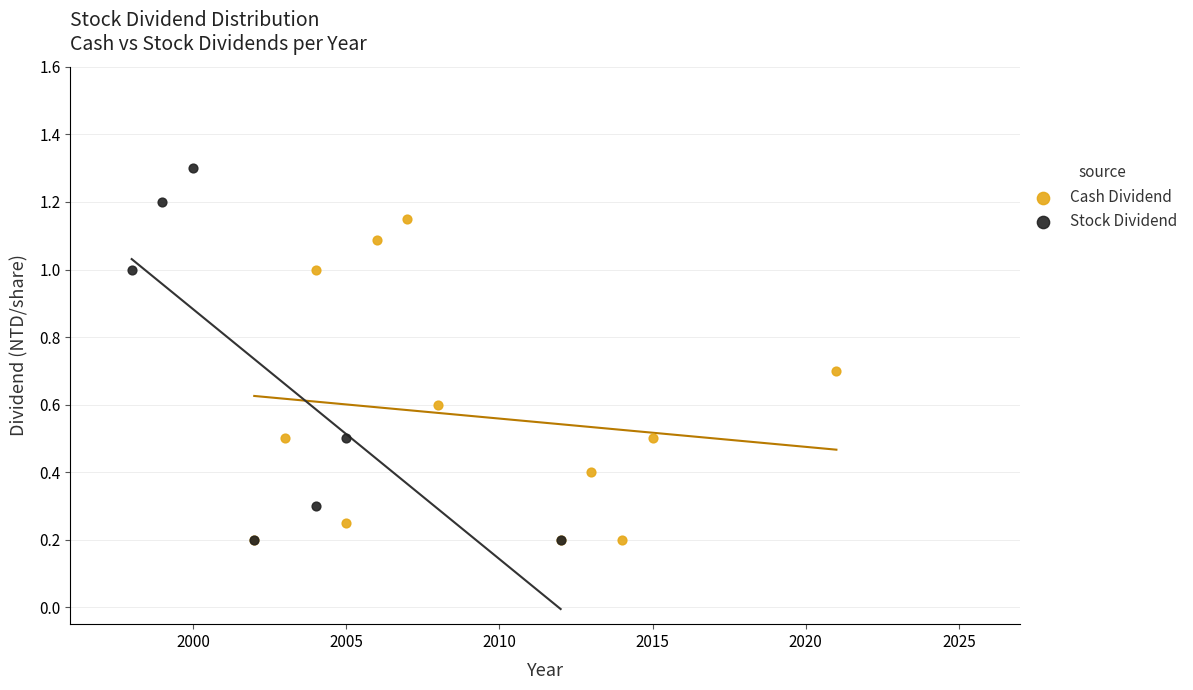

What are all the series names shown in the legend?

Cash Dividend, Stock Dividend